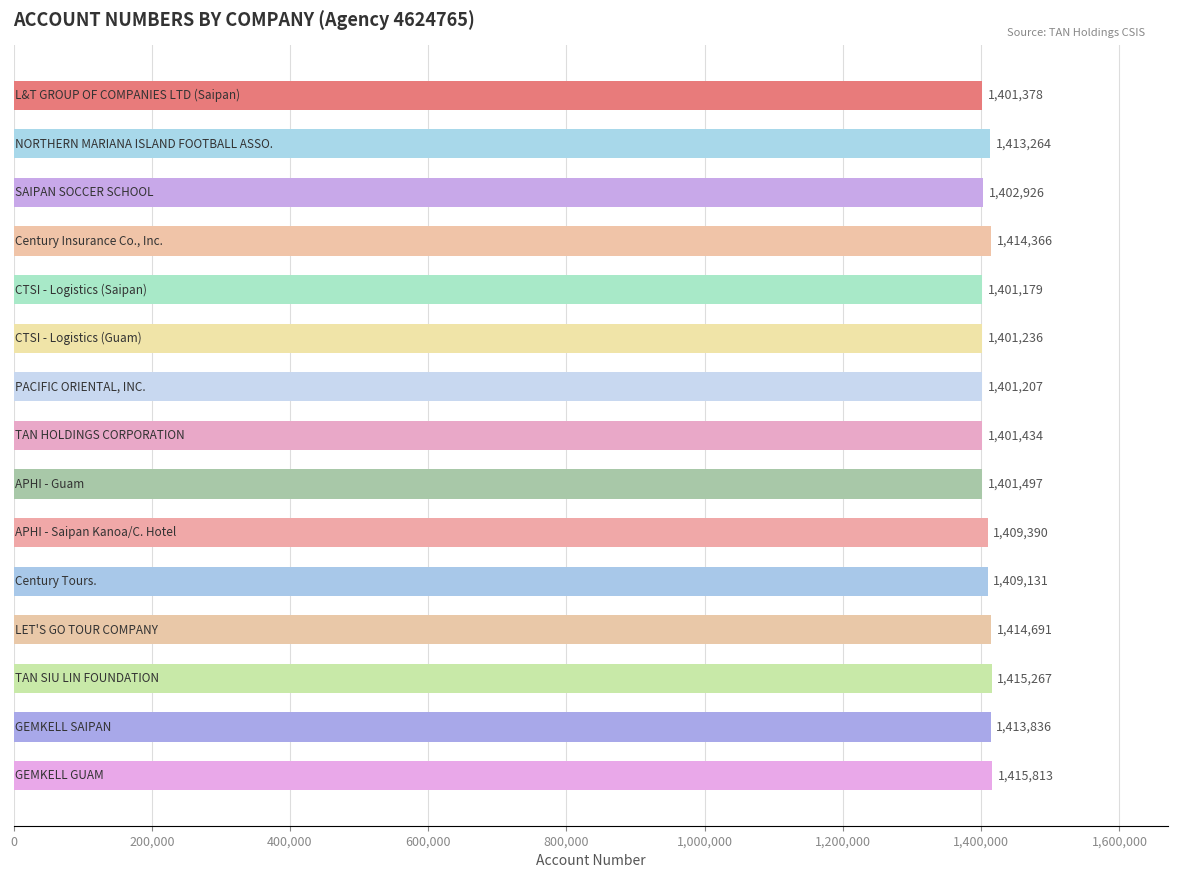

Reading bottom to top, transcribe all the data shown in this chart.

1415813	1413836	1415267	1414691	1409131	1409390	1401497	1401434	1401207	1401236	1401179	1414366	1402926	1413264	1401378